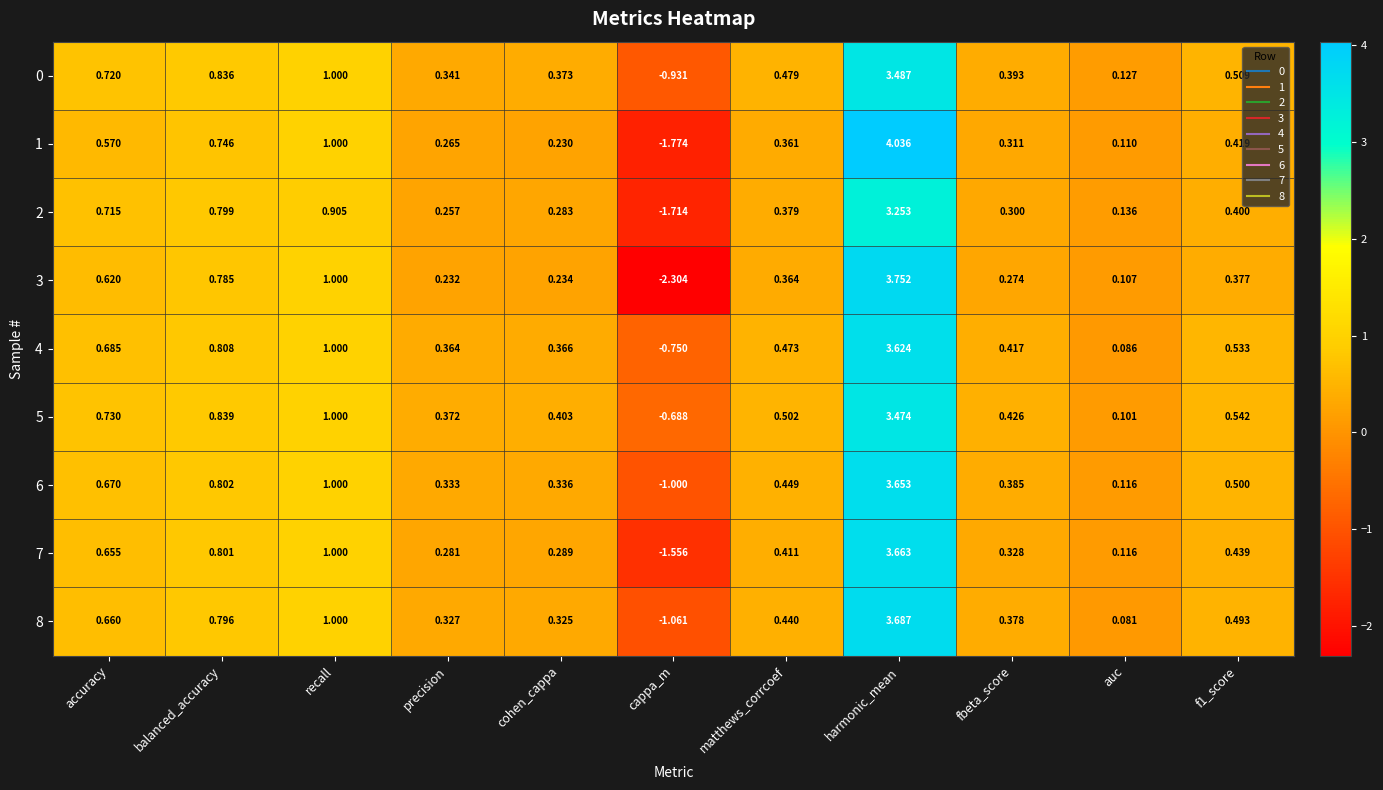

Which label corresponds to the smallest value in the chart?

cappa_m